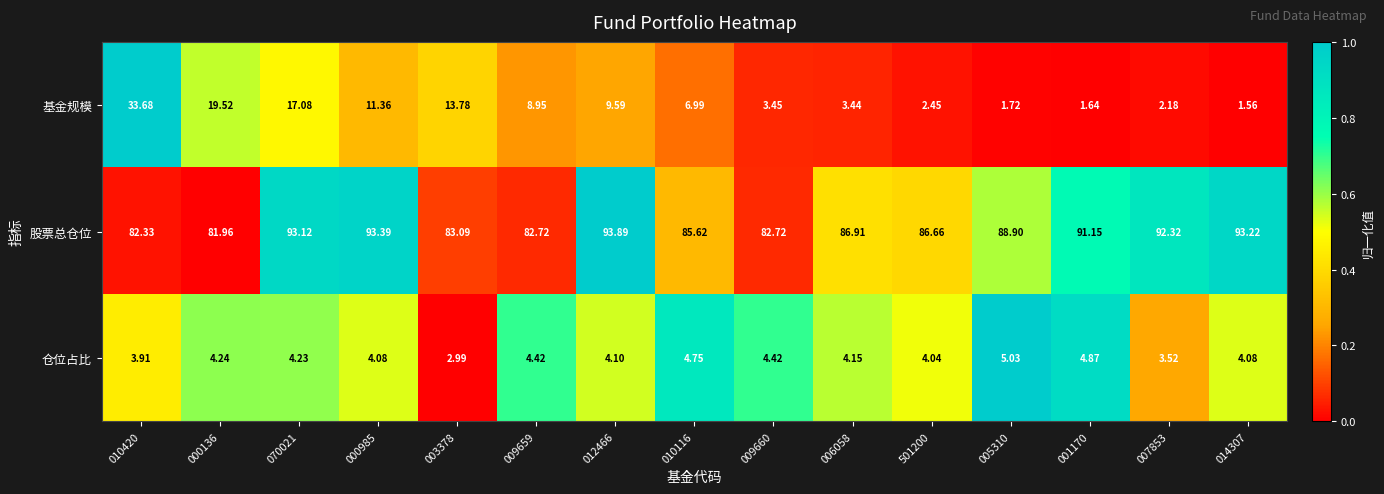

Which series has the largest range (max minus min)?

基金规模